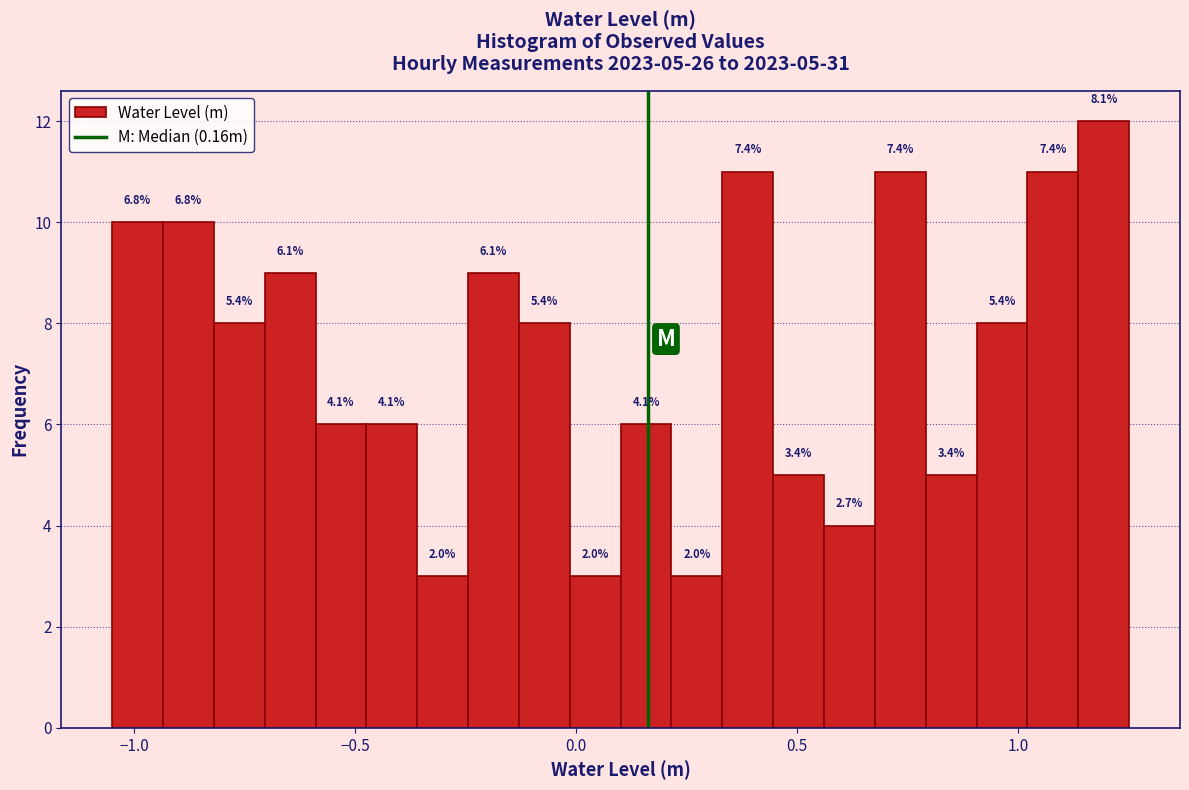

Around what value on the x-axis is the tallest bar? Give the approximate position of its centre, as read against the axis.

1.20